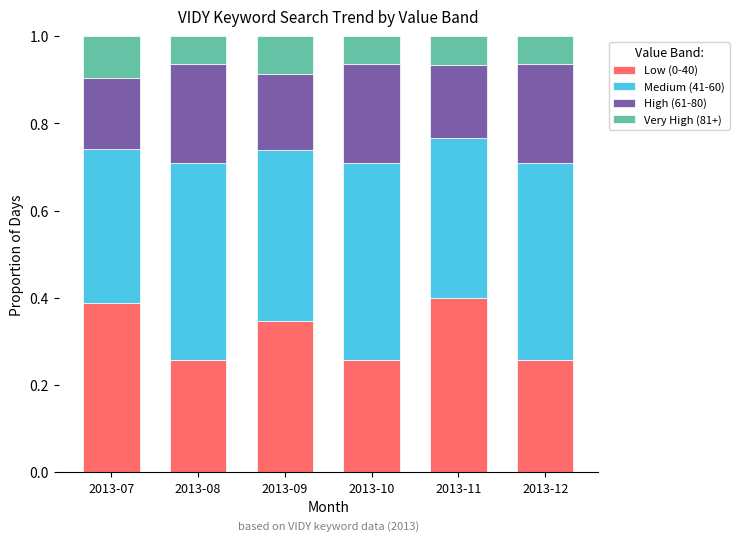

True or false: Low (0-40) has a value of 0.4 at 2013-07.

True